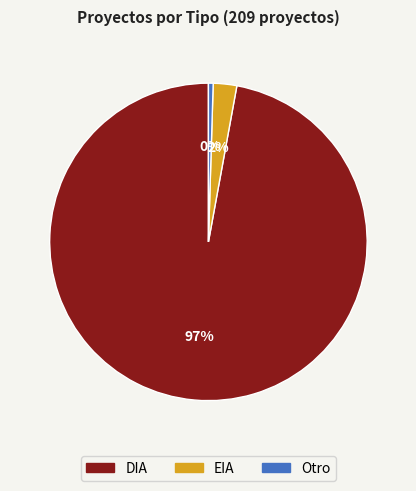

To the nearest percent, what is the average slice percentage?

33%